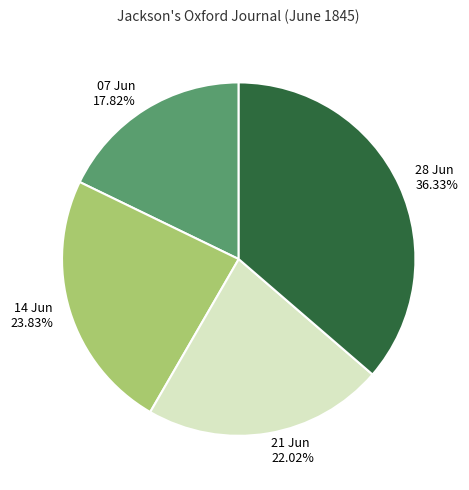

Is there a majority slice in this chart?

No